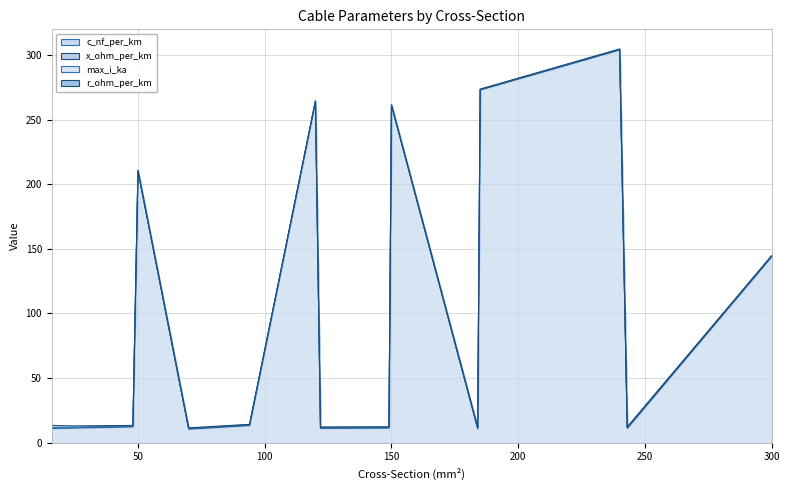

Rank the series at 50 from lowest to highest value.

x_ohm_per_km, max_i_ka, r_ohm_per_km, c_nf_per_km